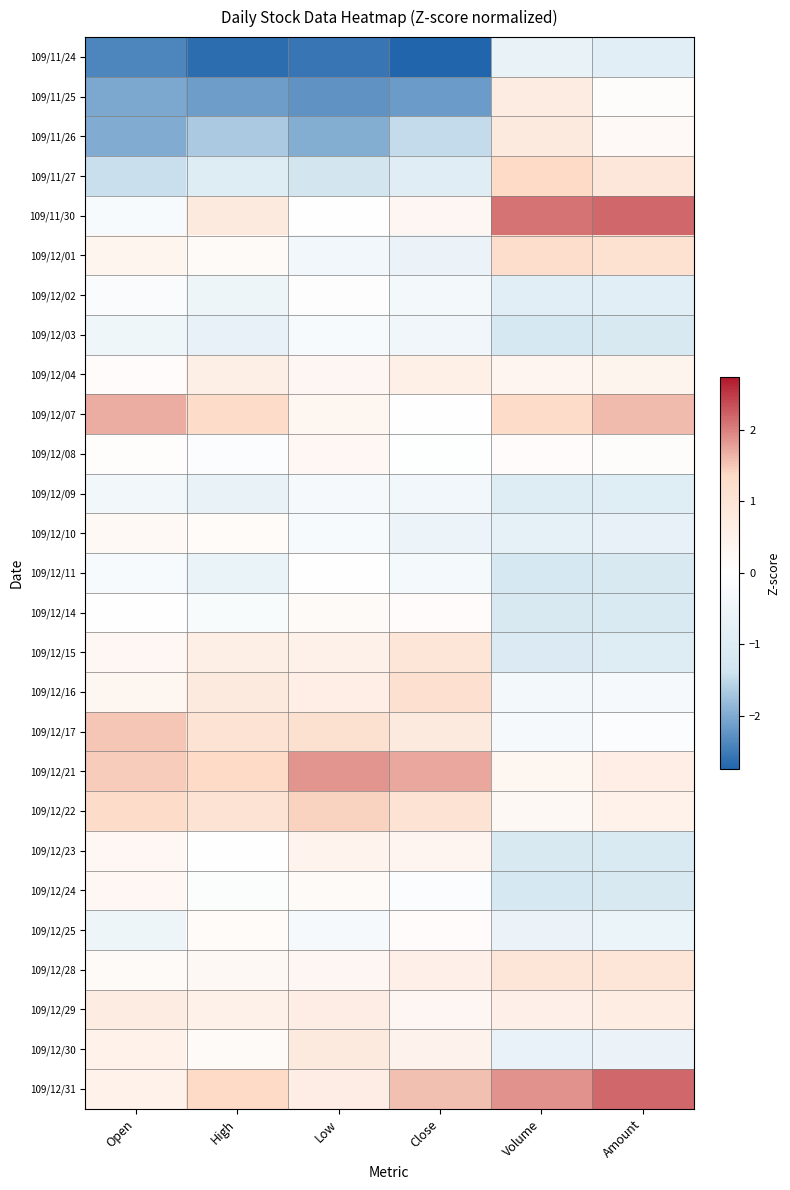

What is the spread (max minus min) of values at Open?

4.1